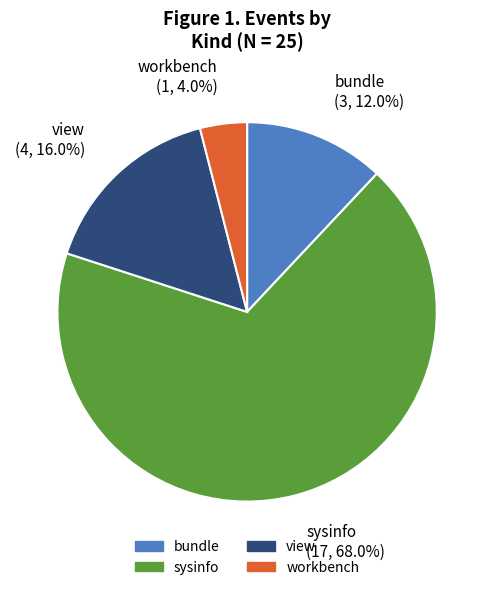

Rank the categories by value from highest to lowest.

sysinfo, view, bundle, workbench